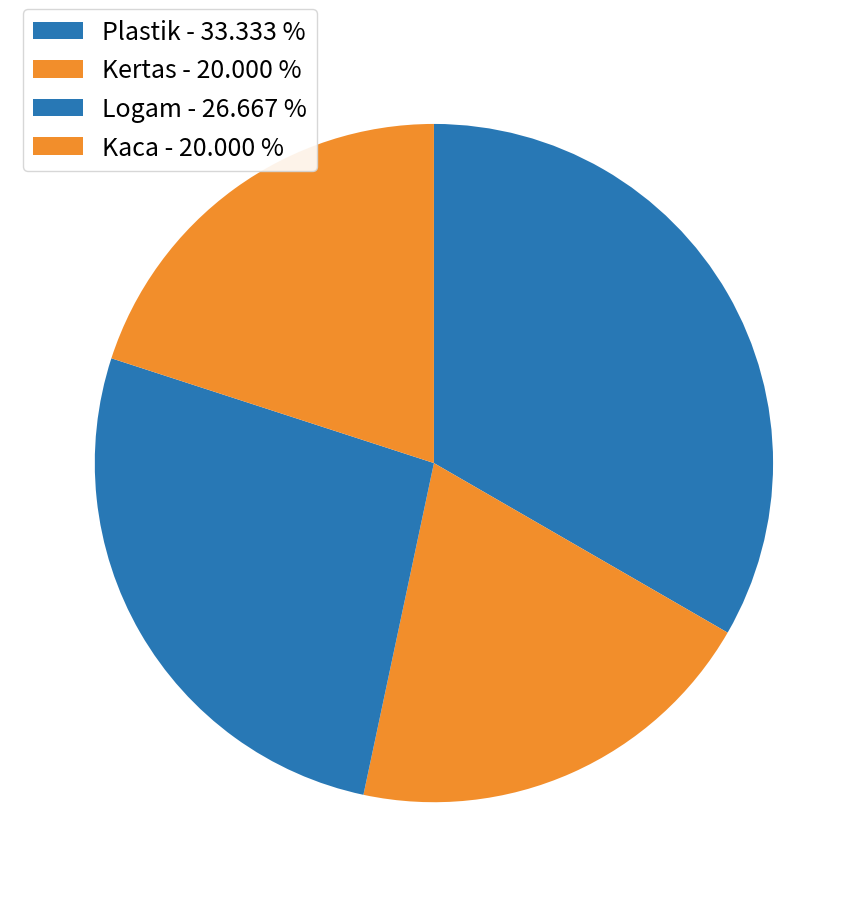

The Kaca slice represents 15% of the pie. True or false?

False